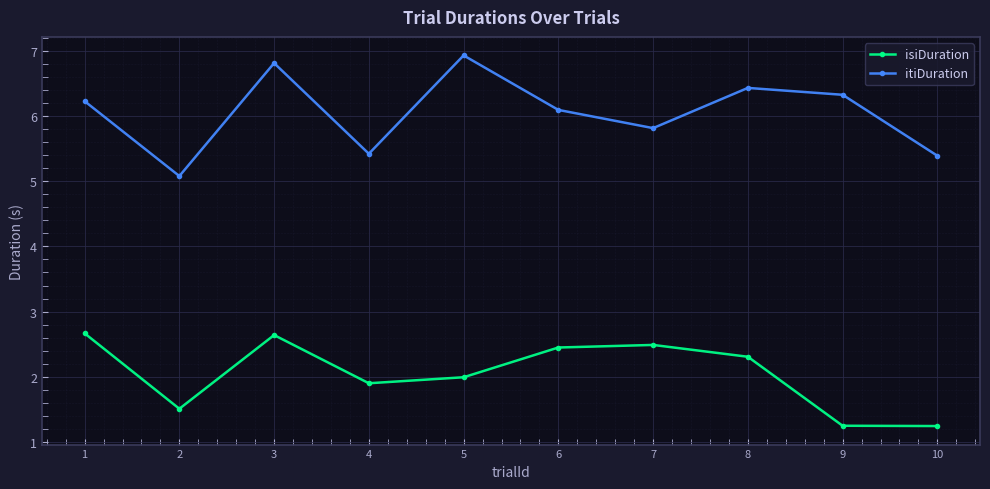

What is the difference between the maximum and minimum values in the isiDuration series?

1.4